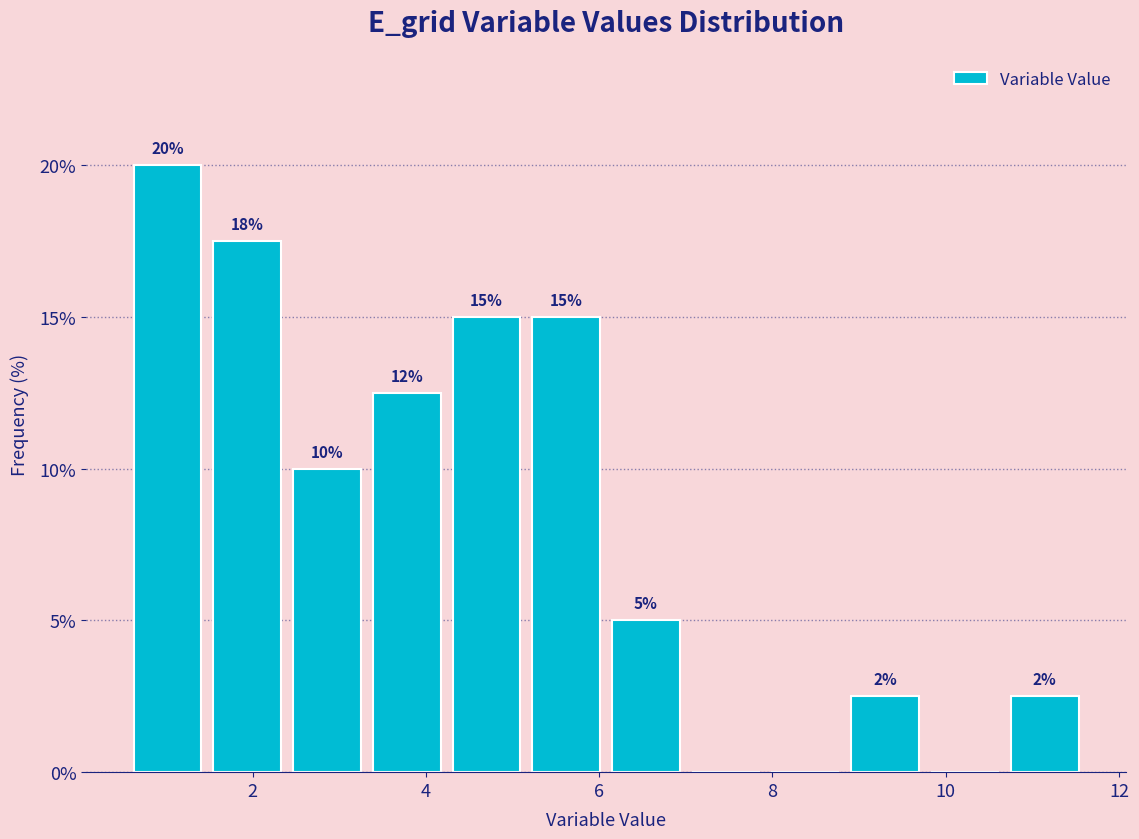

Over which range of the x-axis is the bar tallest?

0.6 to 1.4